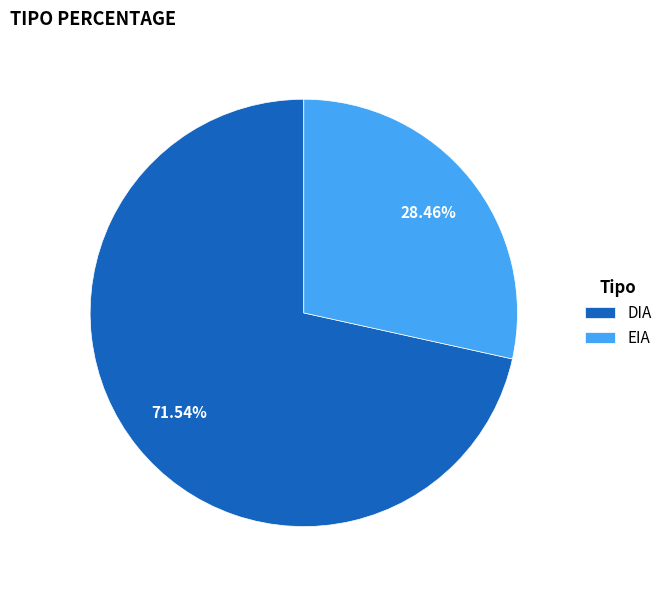

Which category has the biggest portion of the pie?

DIA